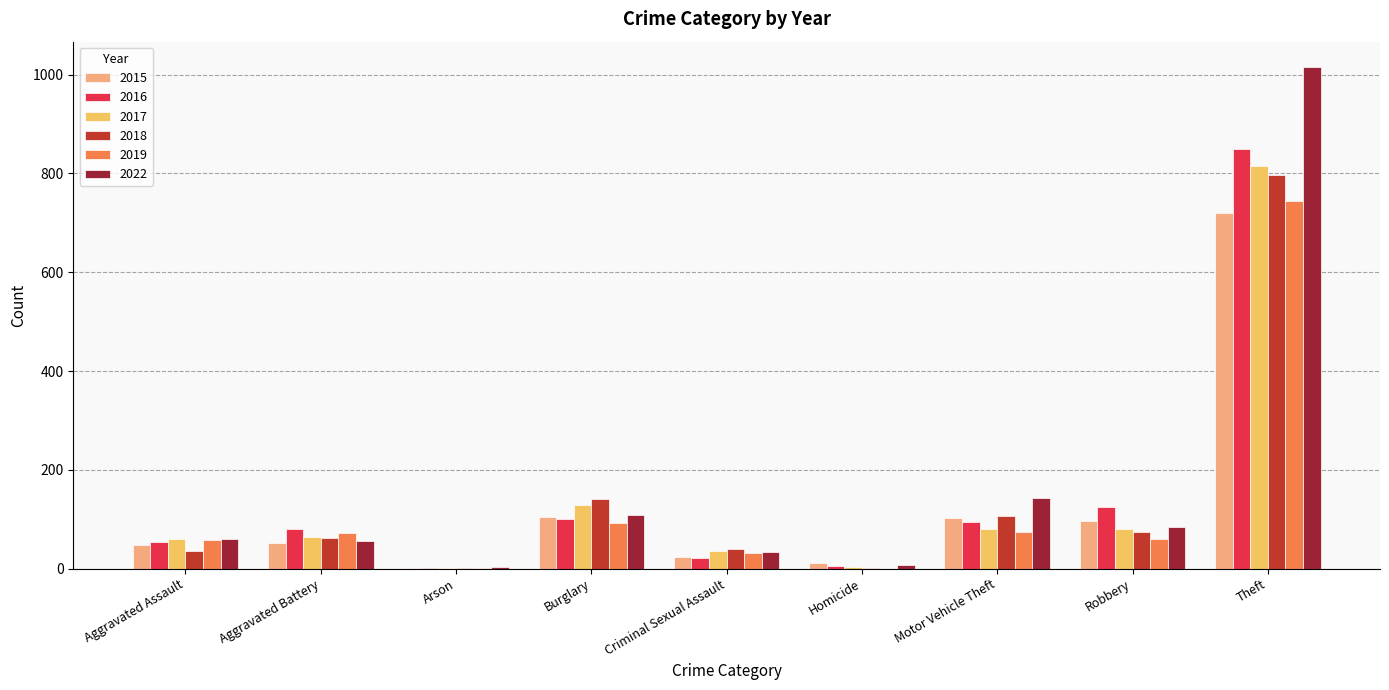

Is the value of 2022 at Motor Vehicle Theft greater than the value of 2015 at Burglary?

Yes